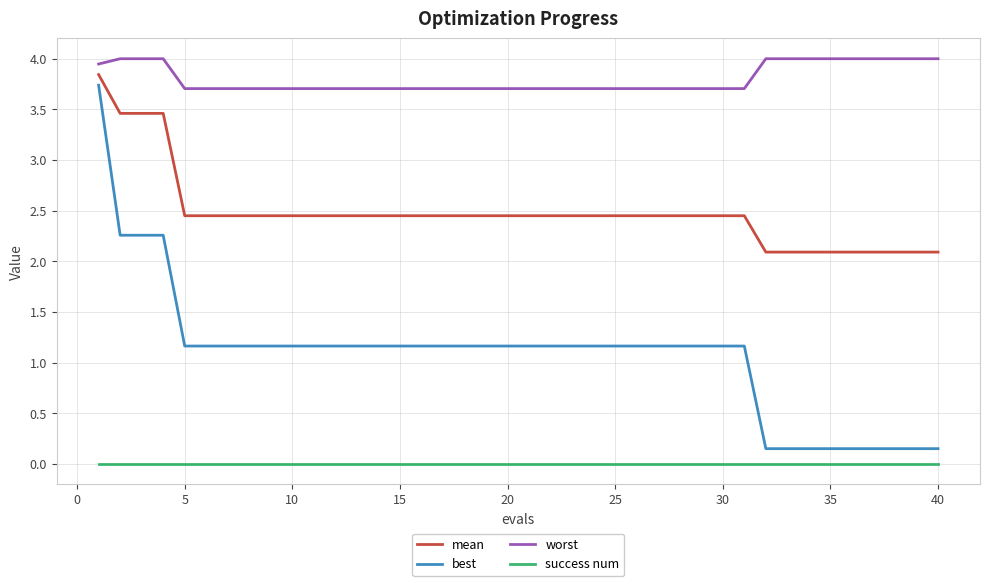

What is the highest value of the best series?

3.7